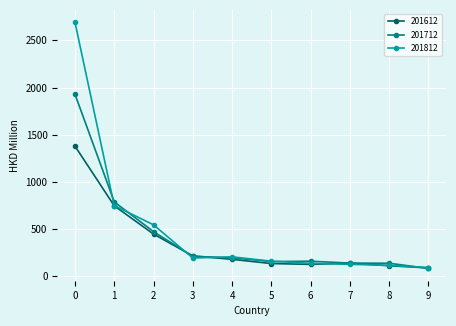

How many data points in 201812 are above 194?

5